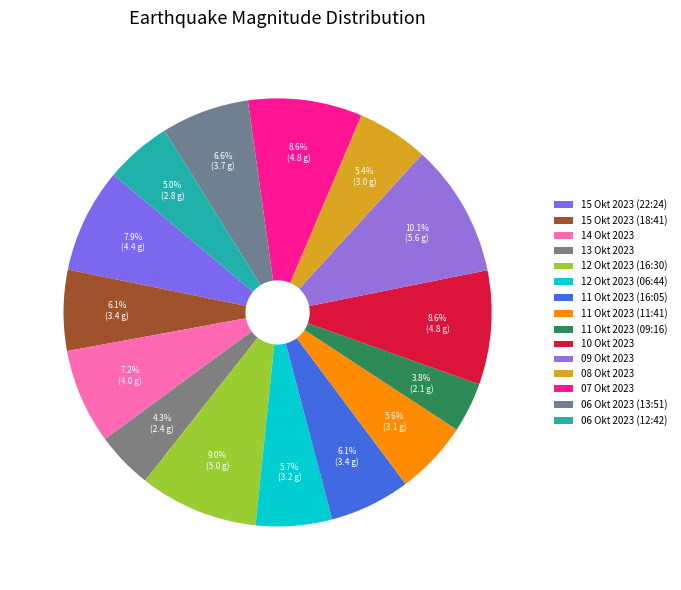

Count the number of slices in the pie.

15